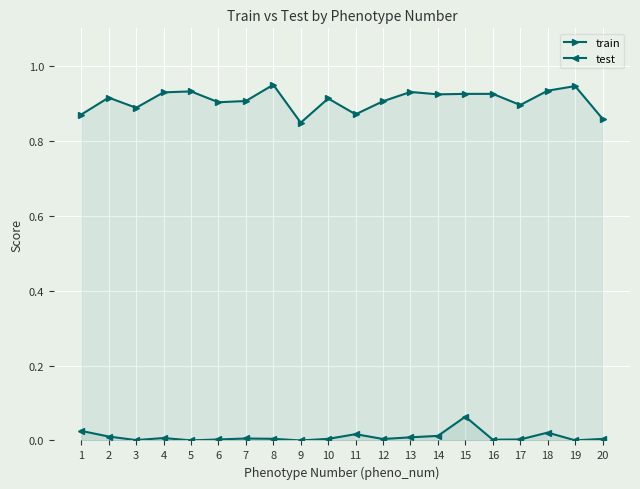

What are all the series names shown in the legend?

train, test